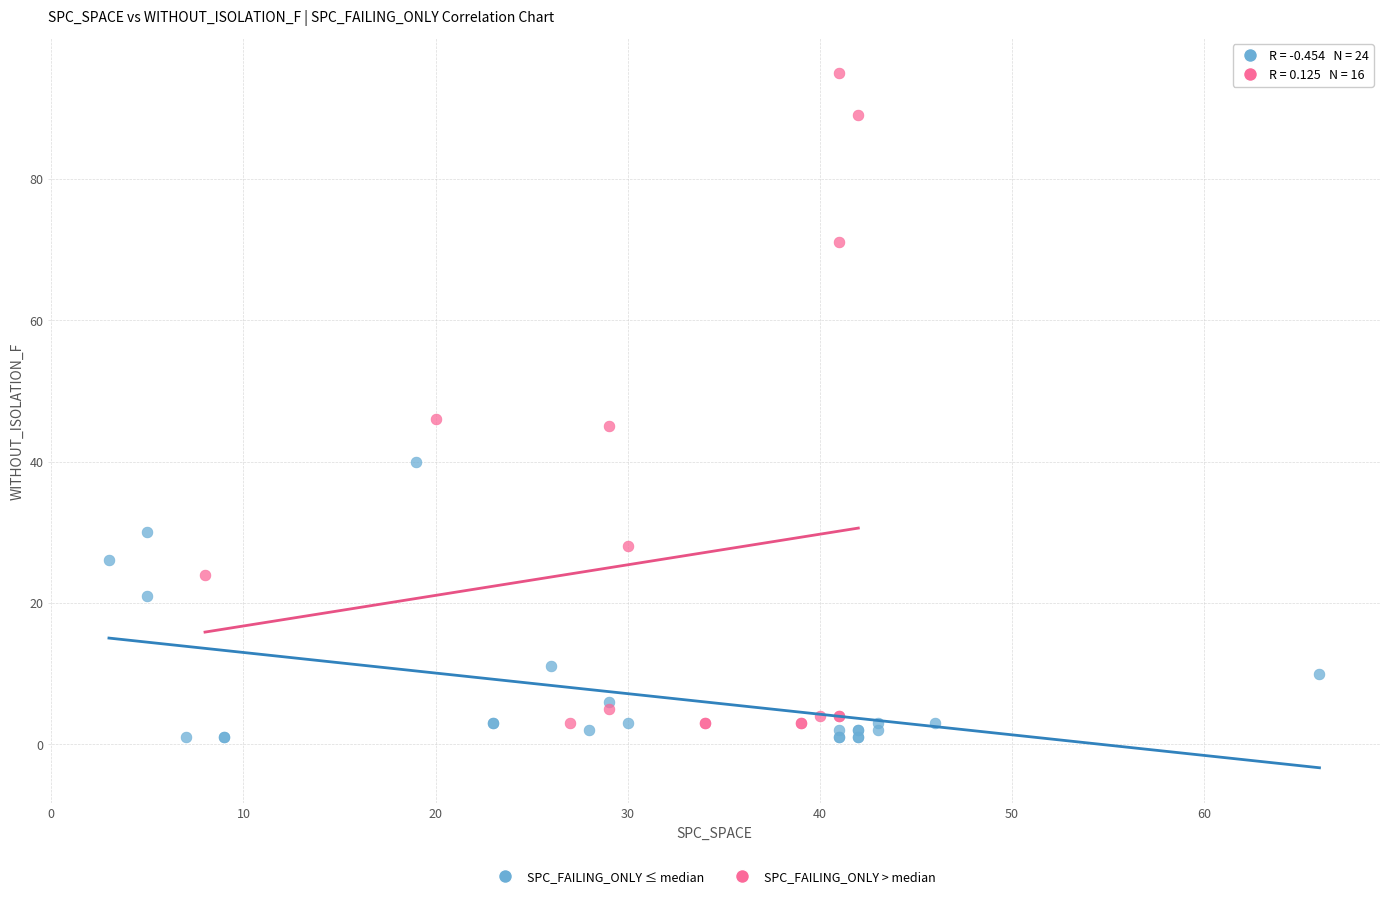

What are all the series names shown in the legend?

SPC_FAILING_ONLY ≤ median, SPC_FAILING_ONLY > median